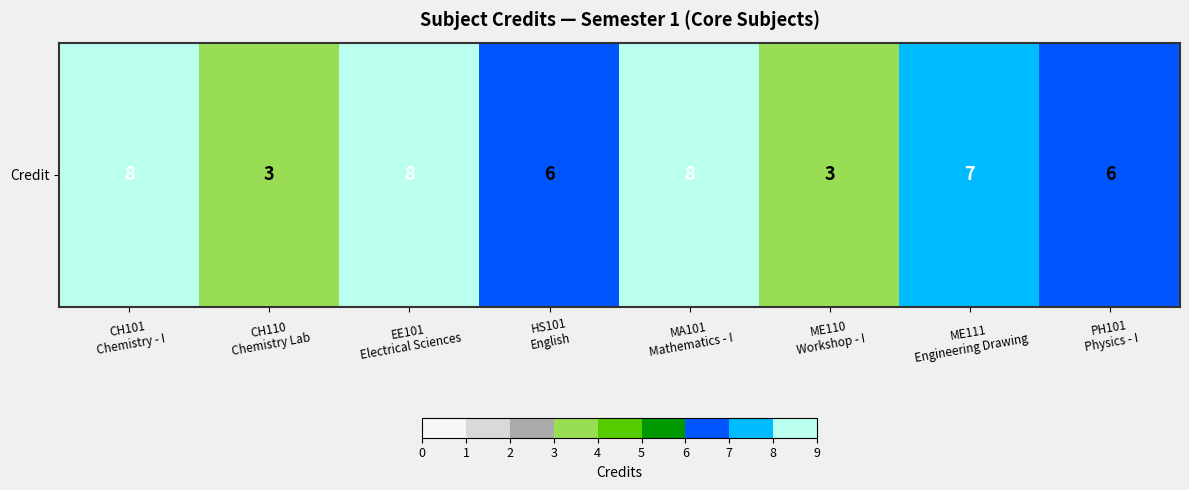

Between EE101
Electrical Sciences and CH110
Chemistry Lab, which is larger?

EE101
Electrical Sciences